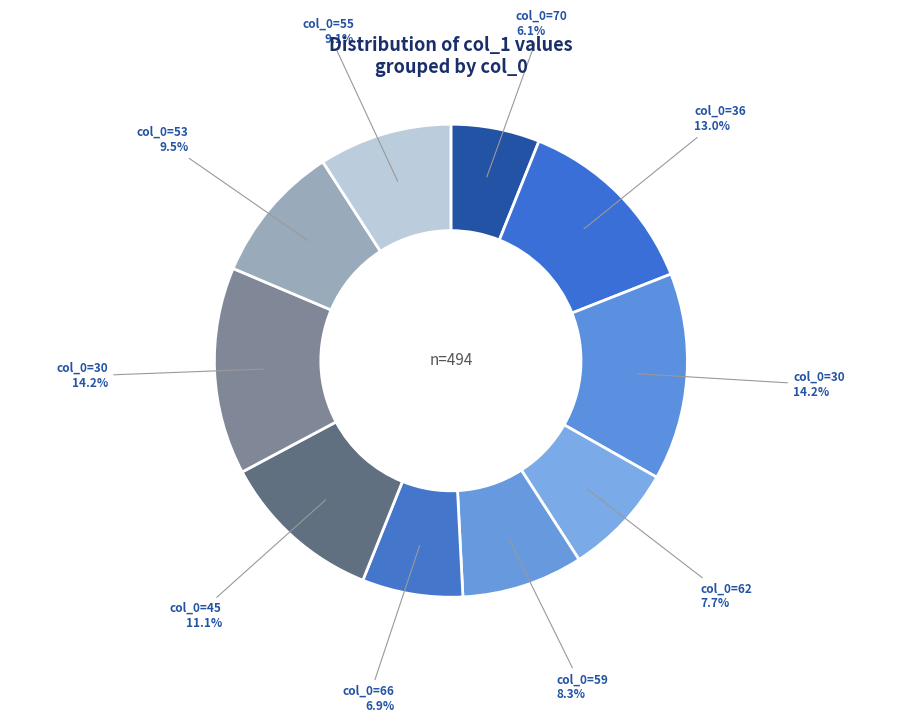

Which slice is the smallest?

70